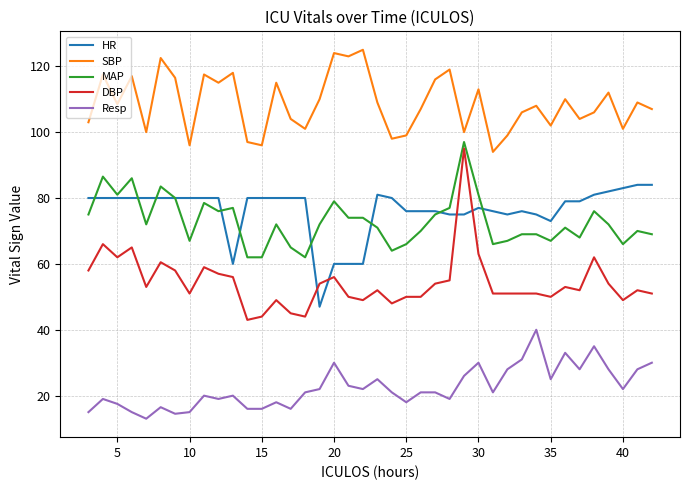

True or false: MAP and Resp cross at least once.

False